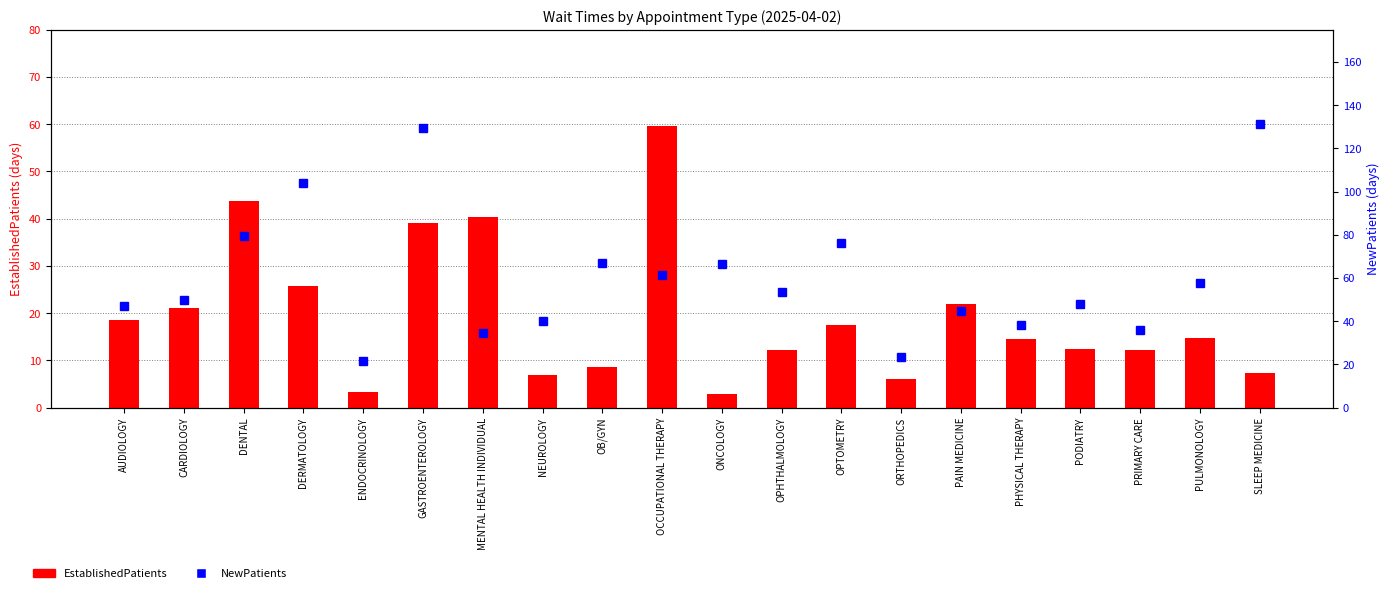

Does the chart contain any negative values?

No